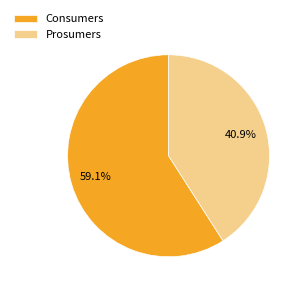

What percentage do Prosumers and Consumers together represent?

100.0%